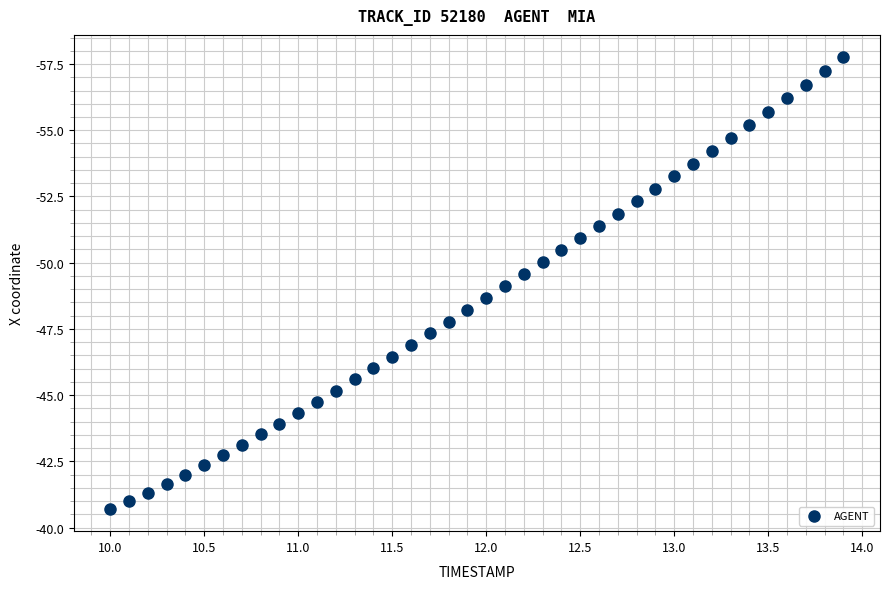

What is the range of X values (max minus min)?

3.9